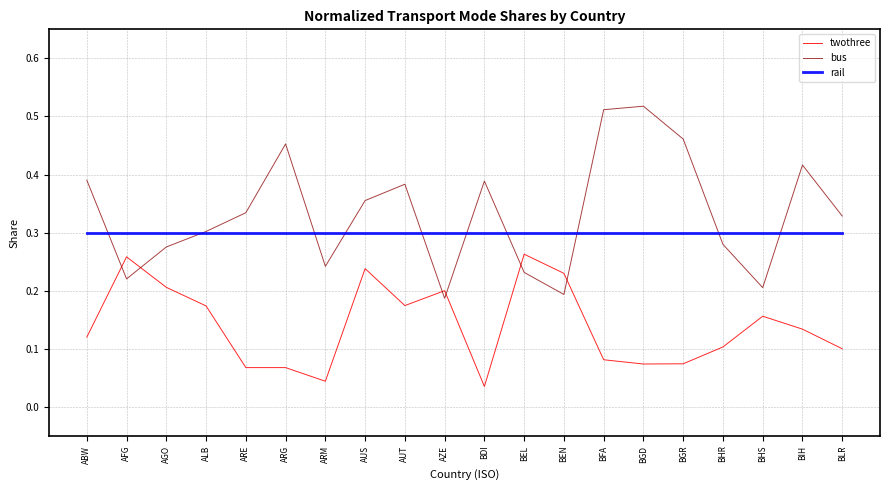

Rank the series at BHS from highest to lowest value.

rail, bus, twothree